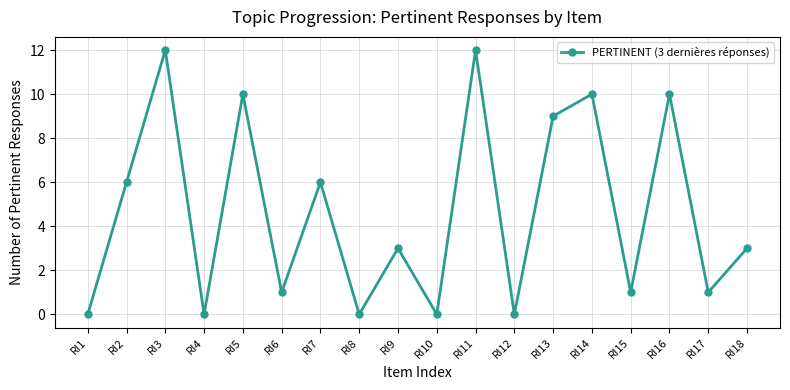

What is the sum of the values at RI16 and RI15?

11